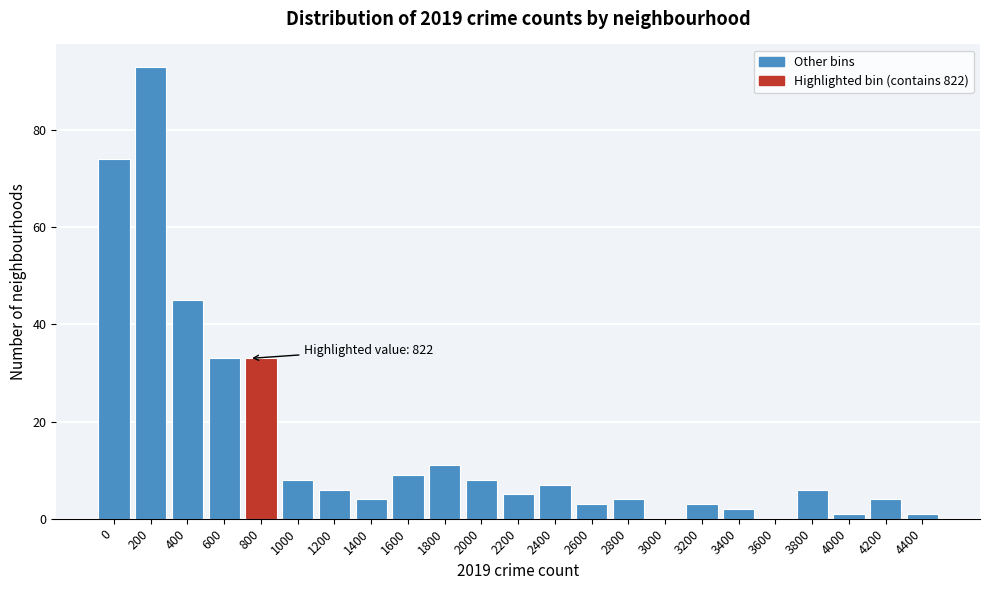

Reading right to left, what are all the values shown in this chart?

4400=1	4200=4	4000=1	3800=6	3600=0	3400=2	3200=3	3000=0	2800=4	2600=3	2400=7	2200=5	2000=8	1800=11	1600=9	1400=4	1200=6	1000=8	800=33	600=33	400=45	200=93	0=74